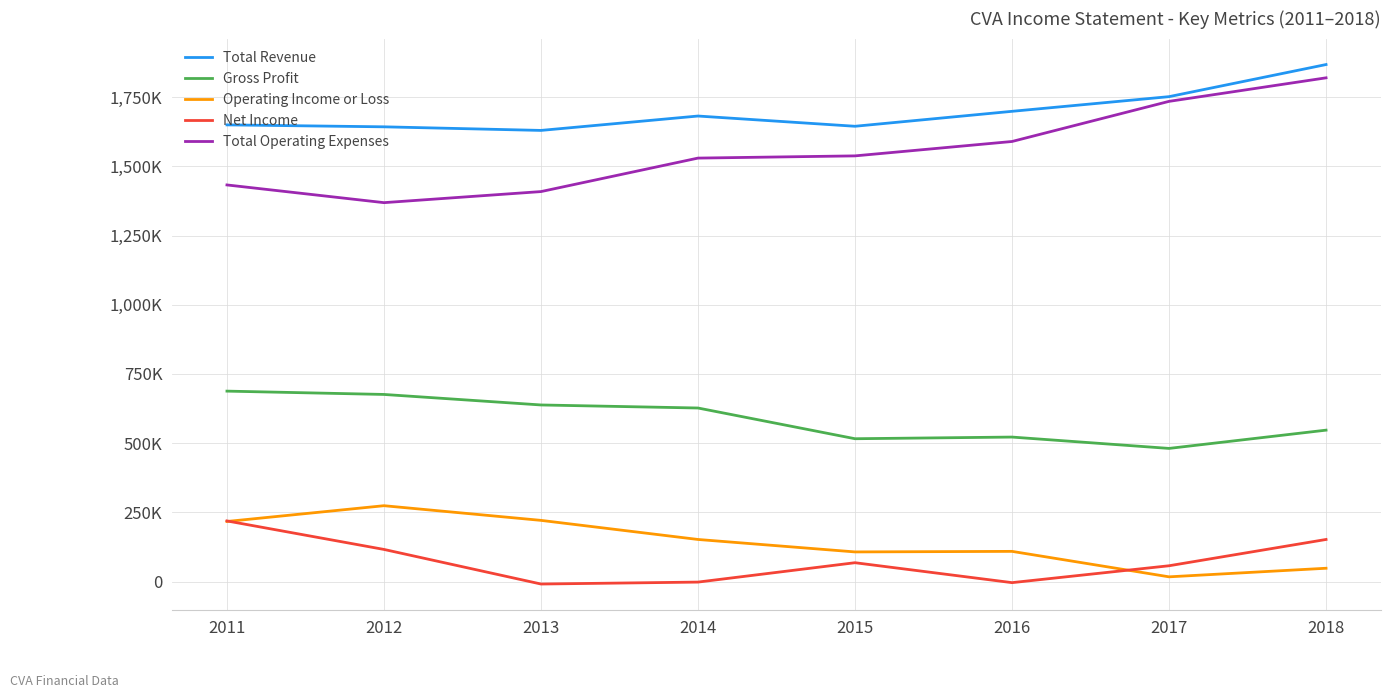

Reading right to left, list all the values displayed in this chart.

Total Revenue: 2018=1868000	2017=1752000	2016=1699000	2015=1645000	2014=1682000	2013=1630000	2012=1643000	2011=1650000
Gross Profit: 2018=547000	2017=481000	2016=522000	2015=516000	2014=627000	2013=638000	2012=676000	2011=688000
Operating Income or Loss: 2018=48000	2017=17000	2016=109000	2015=107000	2014=152000	2013=221000	2012=274000	2011=217000
Net Income: 2018=152000	2017=57000	2016=-4000	2015=68000	2014=-2000	2013=-9000	2012=116000	2011=219000
Total Operating Expenses: 2018=1820000	2017=1735000	2016=1590000	2015=1538000	2014=1530000	2013=1409000	2012=1369000	2011=1433000